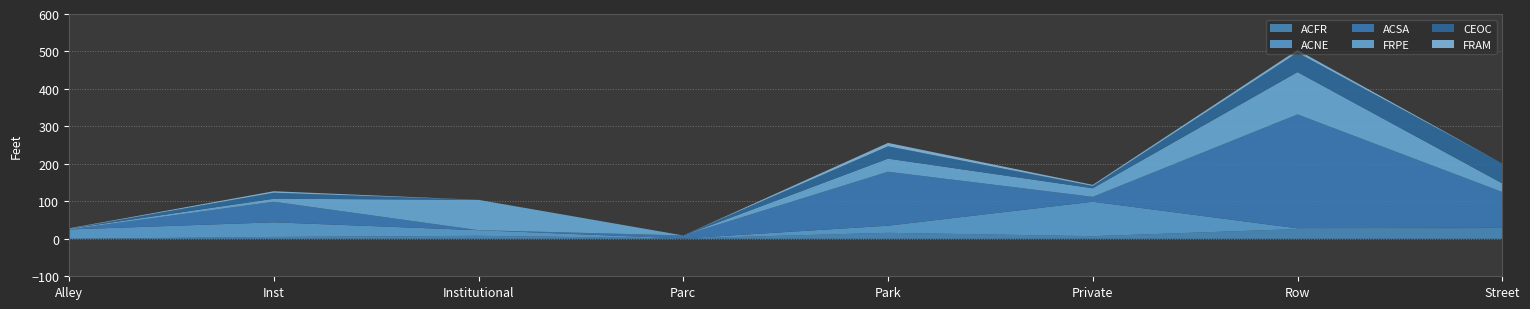

Reading left to right, extract all data points from this chart.

ACFR: 0	5	8	1	16	7	26	29
ACNE: 25	39	15	0	19	92	2	1
ACSA: 0	55	0	8	144	13	304	95
FRPE: 2	8	81	0	35	23	113	23
CEOC: 0	16	0	0	33	6	52	53
FRAM: 1	4	0	0	9	3	7	0